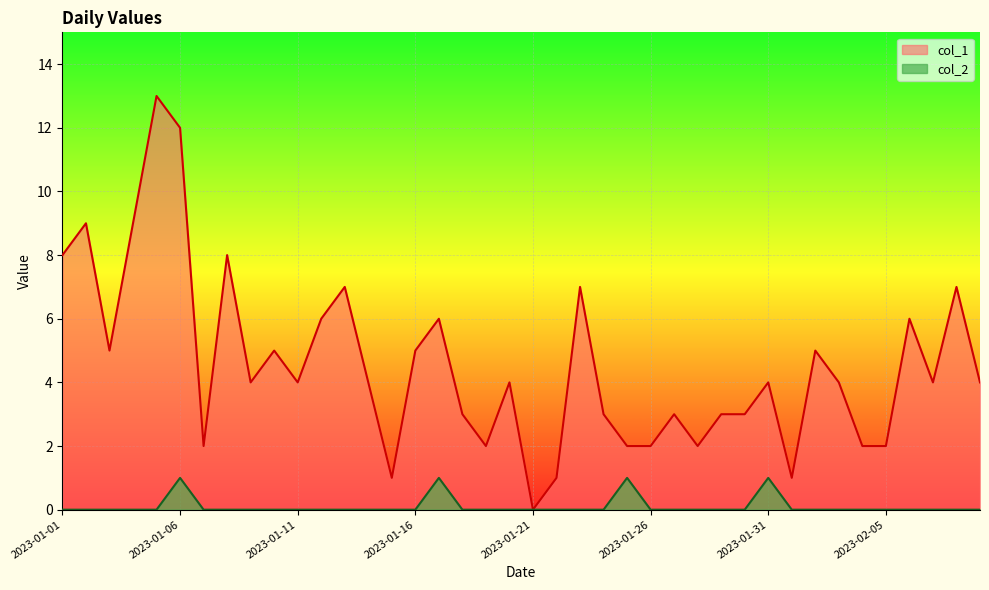

Between 2023-01-04 and 2023-02-06, which series saw the biggest shift?

col_1